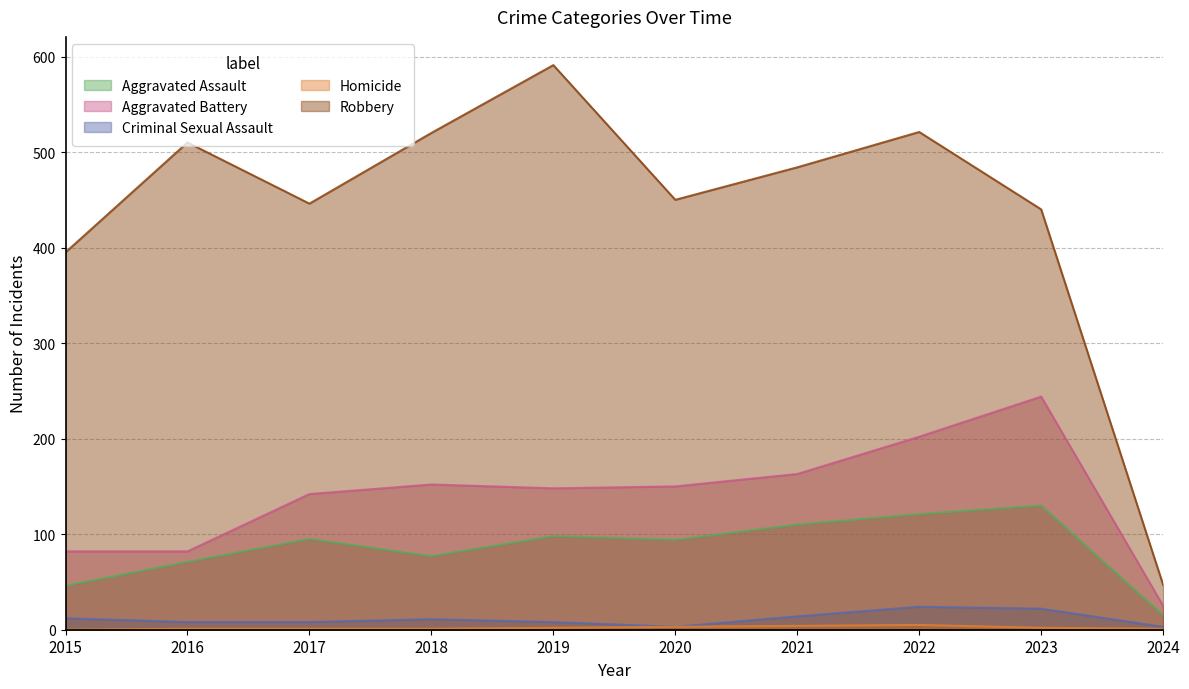

True or false: Criminal Sexual Assault has a value of 5 at 2020.

False